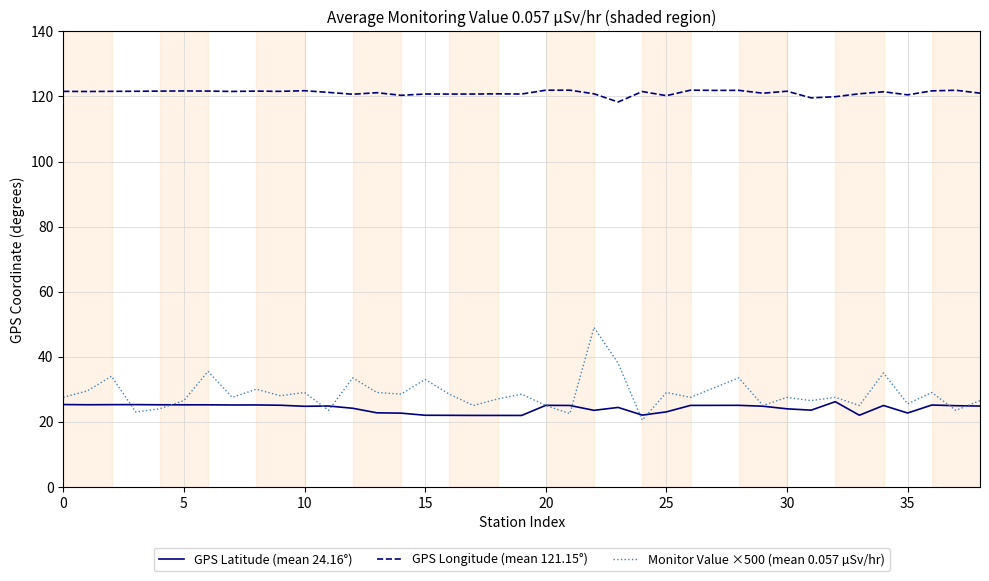

What is the minimum value shown in the chart?

20.5